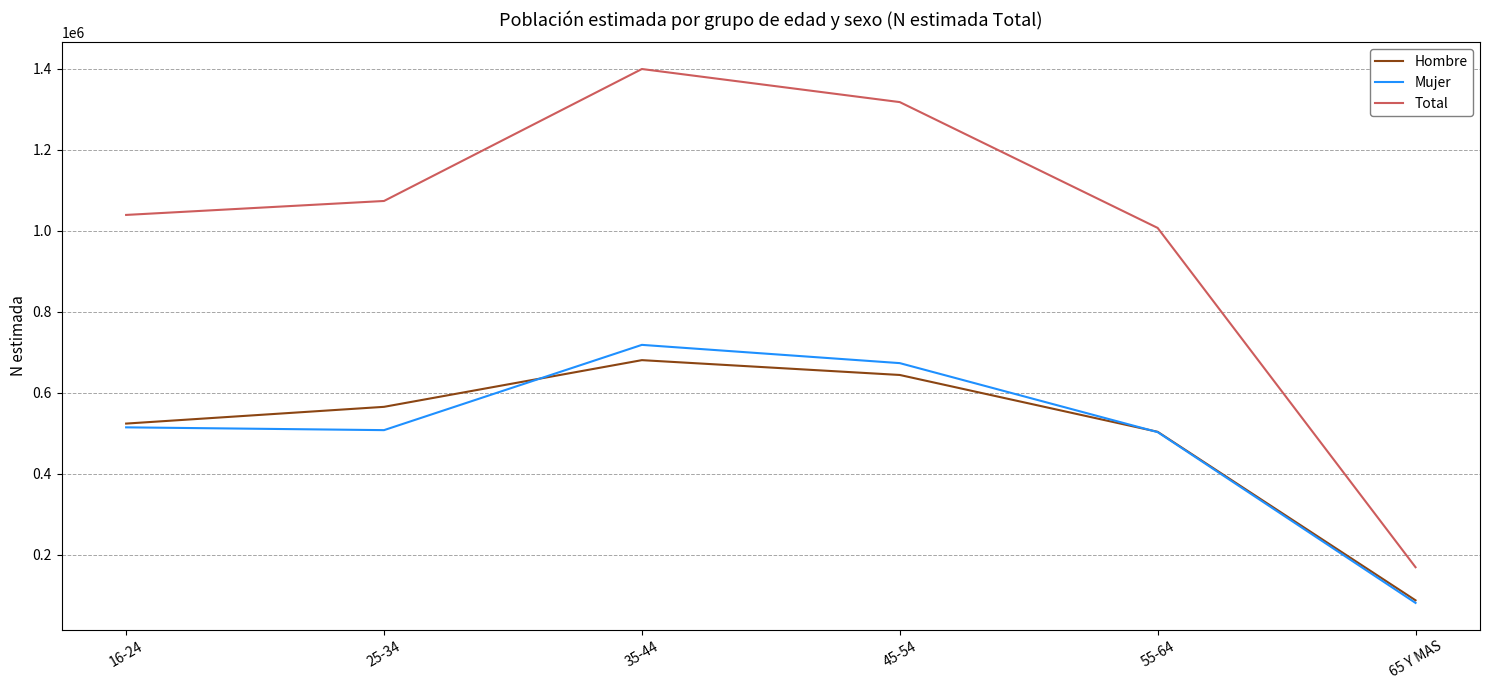

True or false: Total has more than 1 points higher than both neighbors.

False